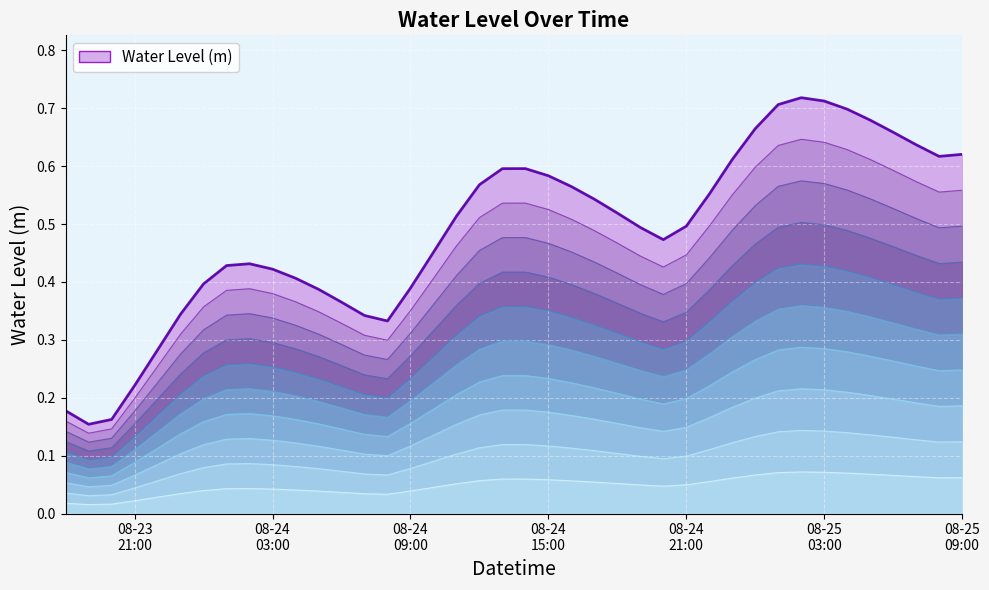

Does the chart display data point markers on the line(s)?

No